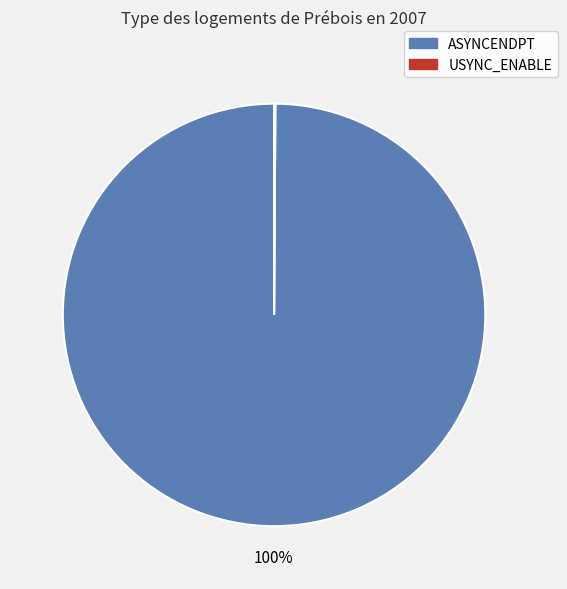

Is it true that ASYNCENDPT is 100% of the pie?

True